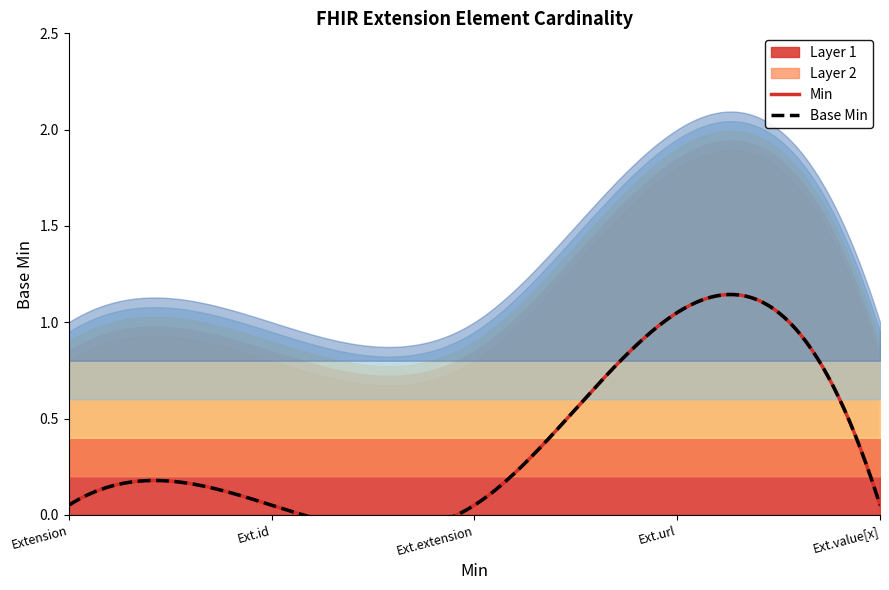

Between Extension.id and Extension.extension, which is larger?

Extension.id